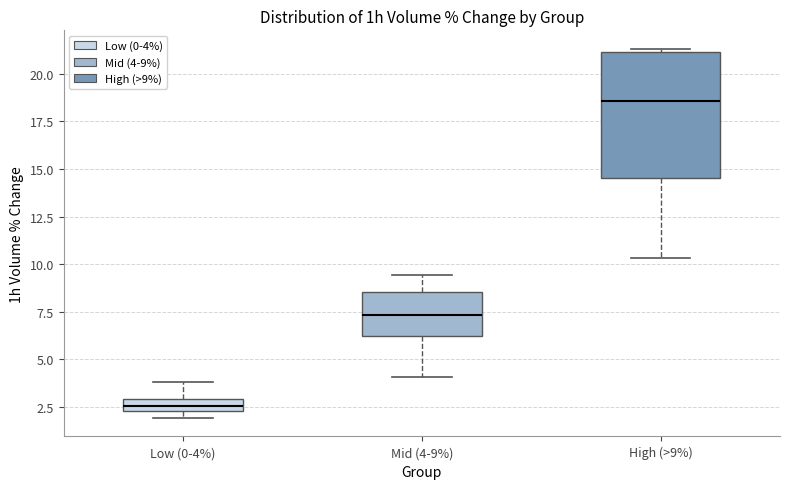

Where is the upper edge of the box for Low (0-4%) on the y-axis? The values are not printed on the chart, so give them approximately, as read against the axis.

3.0